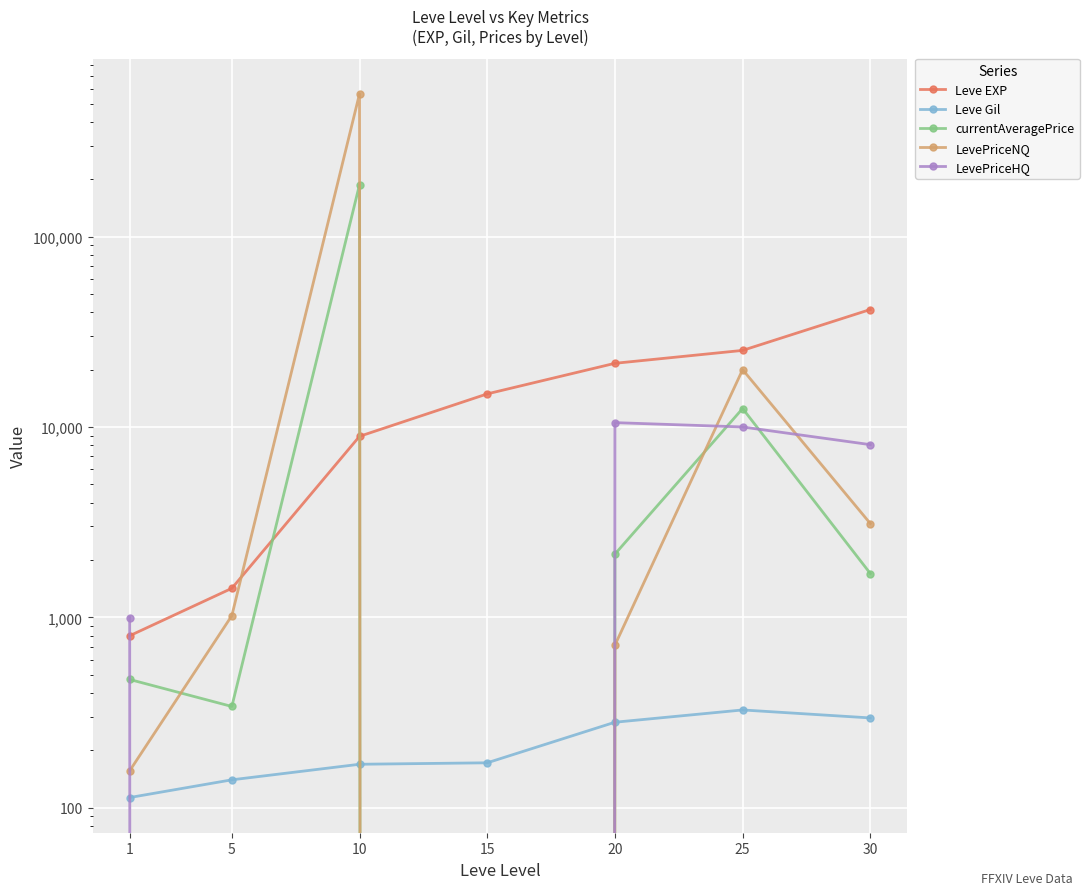

List the labels in order of Leve EXP value, smallest first.

1, 5, 10, 15, 20, 25, 30